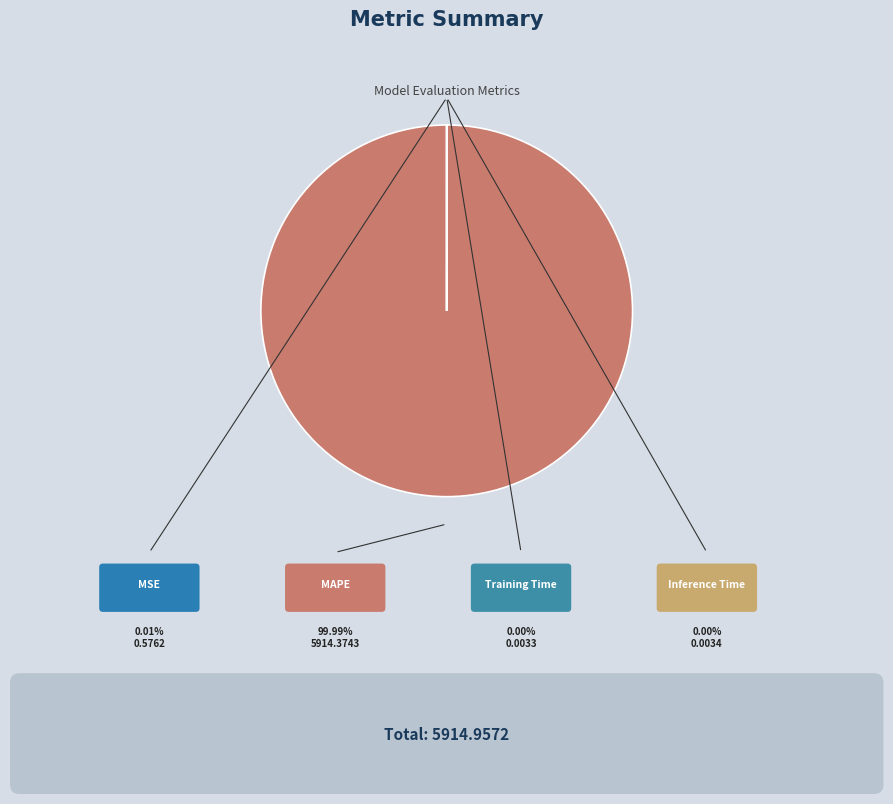

Rank the categories by value from lowest to highest.

Training Time, Inference Time, MSE, MAPE